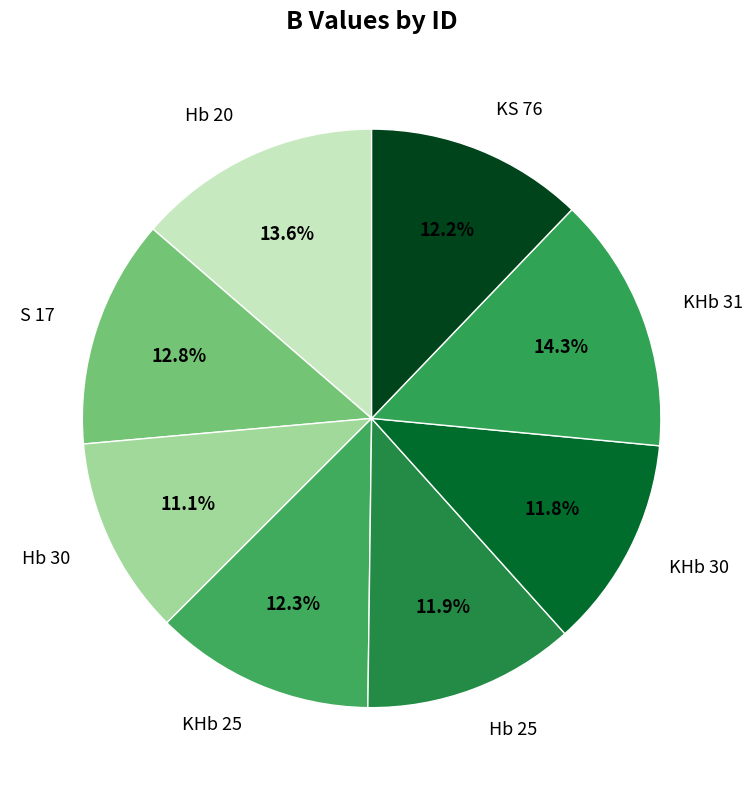

Which category has the biggest portion of the pie?

KHb 31